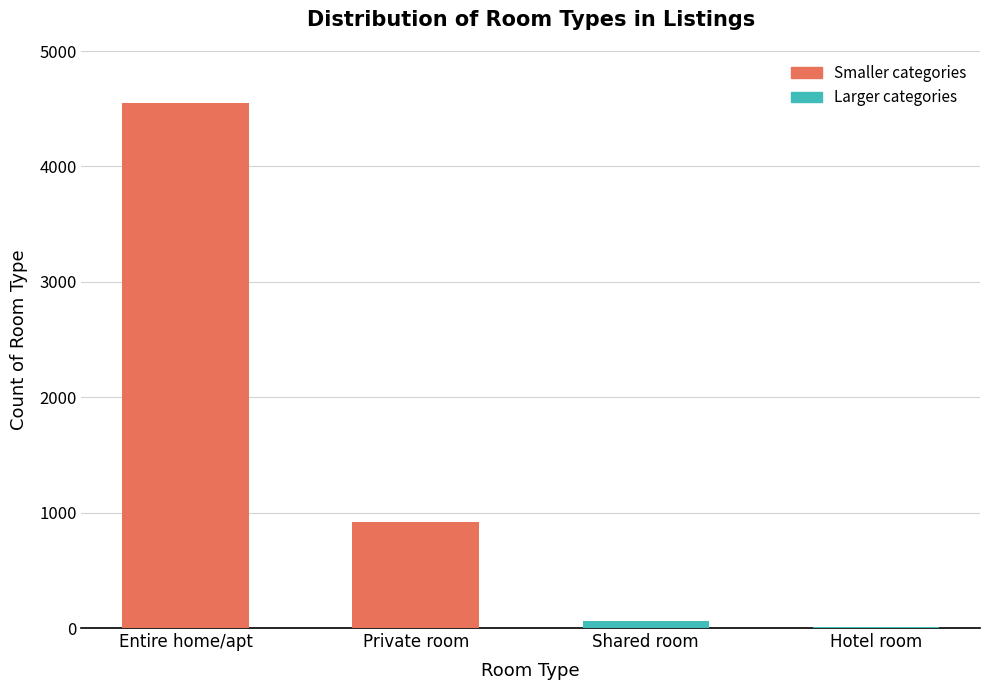

Reading left to right, what are all the values shown in this chart?

4546	916	57	10